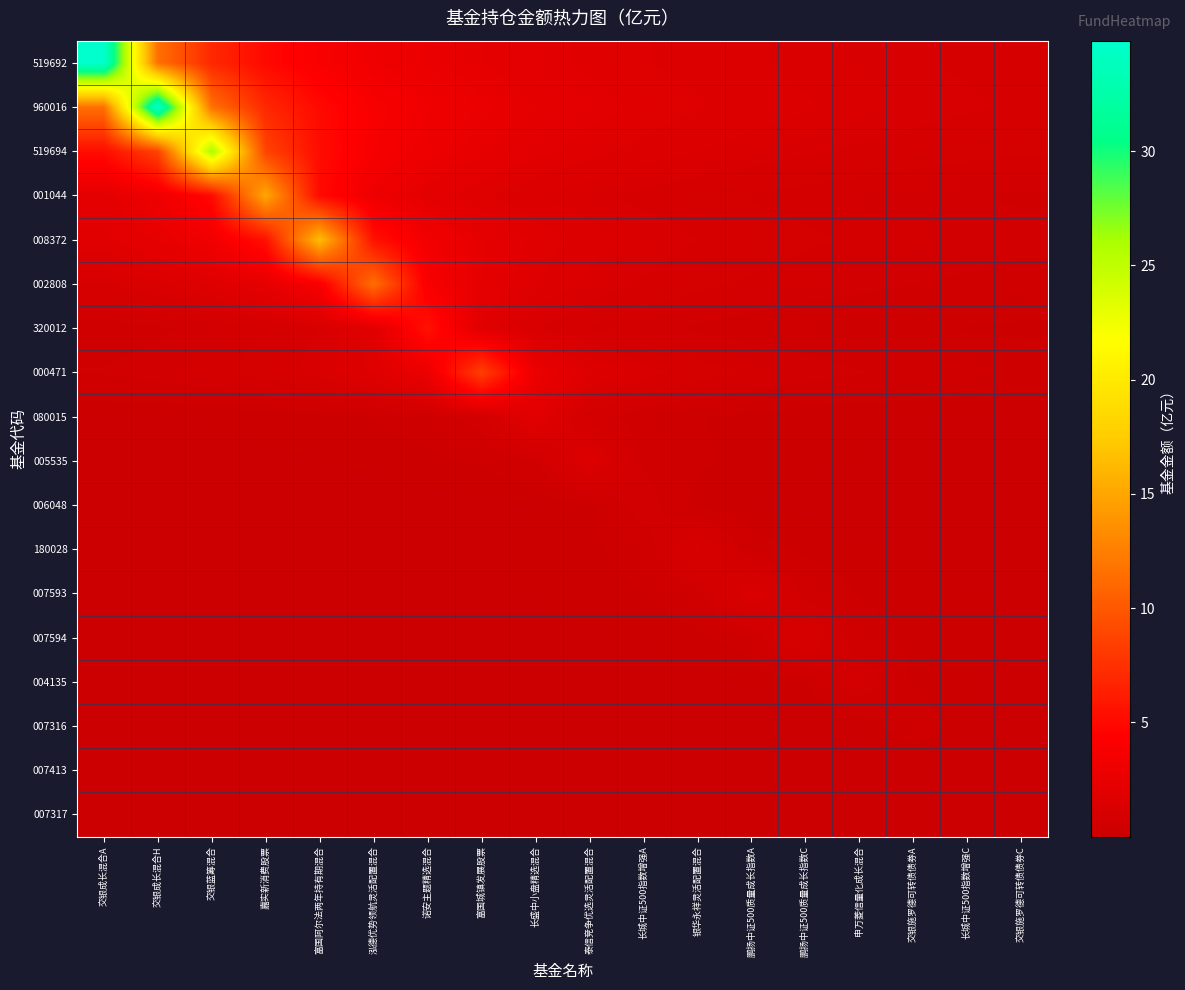

Reading left to right, extract all data points from this chart.

519692: 交银成长混合A=34.8	交银成长混合H=11.6	交银蓝筹混合=7.0	嘉实新消费股票=5.0	富国阿尔法两年持有期混合=3.9	泓德优势领航灵活配置混合=3.2	诺安主题精选混合=2.7	富国城镇发展股票=2.3	长盛中小盘精选混合=2.0	泰信竞争优选灵活配置混合=1.8	长城中证500指数增强A=1.7	银华永祥灵活配置混合=1.5	鹏扬中证500质量成长指数A=1.4	鹏扬中证500质量成长指数C=1.3	申万菱信量化成长混合=1.2	交银施罗德可转债债券A=1.1	长城中证500指数增强C=1.1	交银施罗德可转债债券C=1.0
960016: 交银成长混合A=11.6	交银成长混合H=34.8	交银蓝筹混合=11.6	嘉实新消费股票=7.0	富国阿尔法两年持有期混合=5.0	泓德优势领航灵活配置混合=3.9	诺安主题精选混合=3.2	富国城镇发展股票=2.7	长盛中小盘精选混合=2.3	泰信竞争优选灵活配置混合=2.0	长城中证500指数增强A=1.8	银华永祥灵活配置混合=1.7	鹏扬中证500质量成长指数A=1.5	鹏扬中证500质量成长指数C=1.4	申万菱信量化成长混合=1.3	交银施罗德可转债债券A=1.2	长城中证500指数增强C=1.1	交银施罗德可转债债券C=1.1
519694: 交银成长混合A=5.2	交银成长混合H=8.7	交银蓝筹混合=26.1	嘉实新消费股票=8.7	富国阿尔法两年持有期混合=5.2	泓德优势领航灵活配置混合=3.7	诺安主题精选混合=2.9	富国城镇发展股票=2.4	长盛中小盘精选混合=2.0	泰信竞争优选灵活配置混合=1.7	长城中证500指数增强A=1.5	银华永祥灵活配置混合=1.4	鹏扬中证500质量成长指数A=1.2	鹏扬中证500质量成长指数C=1.1	申万菱信量化成长混合=1.0	交银施罗德可转债债券A=1.0	长城中证500指数增强C=0.9	交银施罗德可转债债券C=0.8
001044: 交银成长混合A=2.2	交银成长混合H=3.0	交银蓝筹混合=5.0	嘉实新消费股票=15.1	富国阿尔法两年持有期混合=5.0	泓德优势领航灵活配置混合=3.0	诺安主题精选混合=2.2	富国城镇发展股票=1.7	长盛中小盘精选混合=1.4	泰信竞争优选灵活配置混合=1.2	长城中证500指数增强A=1.0	银华永祥灵活配置混合=0.9	鹏扬中证500质量成长指数A=0.8	鹏扬中证500质量成长指数C=0.7	申万菱信量化成长混合=0.7	交银施罗德可转债债券A=0.6	长城中证500指数增强C=0.6	交银施罗德可转债债券C=0.5
008372: 交银成长混合A=1.8	交银成长混合H=2.4	交银蓝筹混合=3.3	嘉实新消费股票=5.5	富国阿尔法两年持有期混合=16.5	泓德优势领航灵活配置混合=5.5	诺安主题精选混合=3.3	富国城镇发展股票=2.4	长盛中小盘精选混合=1.8	泰信竞争优选灵活配置混合=1.5	长城中证500指数增强A=1.3	银华永祥灵活配置混合=1.1	鹏扬中证500质量成长指数A=1.0	鹏扬中证500质量成长指数C=0.9	申万菱信量化成长混合=0.8	交银施罗德可转债债券A=0.7	长城中证500指数增强C=0.7	交银施罗德可转债债券C=0.6
002808: 交银成长混合A=1.0	交银成长混合H=1.3	交银蓝筹混合=1.6	嘉实新消费股票=2.3	富国阿尔法两年持有期混合=3.8	泓德优势领航灵活配置混合=11.5	诺安主题精选混合=3.8	富国城镇发展股票=2.3	长盛中小盘精选混合=1.6	泰信竞争优选灵活配置混合=1.3	长城中证500指数增强A=1.0	银华永祥灵活配置混合=0.9	鹏扬中证500质量成长指数A=0.8	鹏扬中证500质量成长指数C=0.7	申万菱信量化成长混合=0.6	交银施罗德可转债债券A=0.5	长城中证500指数增强C=0.5	交银施罗德可转债债券C=0.5
320012: 交银成长混合A=0.4	交银成长混合H=0.5	交银蓝筹混合=0.6	嘉实新消费股票=0.8	富国阿尔法两年持有期混合=1.1	泓德优势领航灵活配置混合=1.8	诺安主题精选混合=5.5	富国城镇发展股票=1.8	长盛中小盘精选混合=1.1	泰信竞争优选灵活配置混合=0.8	长城中证500指数增强A=0.6	银华永祥灵活配置混合=0.5	鹏扬中证500质量成长指数A=0.4	鹏扬中证500质量成长指数C=0.4	申万菱信量化成长混合=0.3	交银施罗德可转债债券A=0.3	长城中证500指数增强C=0.3	交银施罗德可转债债券C=0.2
000471: 交银成长混合A=0.6	交银成长混合H=0.6	交银蓝筹混合=0.8	嘉实新消费股票=0.9	富国阿尔法两年持有期混合=1.2	泓德优势领航灵活配置混合=1.7	诺安主题精选混合=2.8	富国城镇发展股票=8.4	长盛中小盘精选混合=2.8	泰信竞争优选灵活配置混合=1.7	长城中证500指数增强A=1.2	银华永祥灵活配置混合=0.9	鹏扬中证500质量成长指数A=0.8	鹏扬中证500质量成长指数C=0.6	申万菱信量化成长混合=0.6	交银施罗德可转债债券A=0.5	长城中证500指数增强C=0.4	交银施罗德可转债债券C=0.4
080015: 交银成长混合A=0.1	交银成长混合H=0.1	交银蓝筹混合=0.2	嘉实新消费股票=0.2	富国阿尔法两年持有期混合=0.2	泓德优势领航灵活配置混合=0.3	诺安主题精选混合=0.4	富国城镇发展股票=0.7	长盛中小盘精选混合=2.0	泰信竞争优选灵活配置混合=0.7	长城中证500指数增强A=0.4	银华永祥灵活配置混合=0.3	鹏扬中证500质量成长指数A=0.2	鹏扬中证500质量成长指数C=0.2	申万菱信量化成长混合=0.2	交银施罗德可转债债券A=0.1	长城中证500指数增强C=0.1	交银施罗德可转债债券C=0.1
005535: 交银成长混合A=0.1	交银成长混合H=0.1	交银蓝筹混合=0.1	嘉实新消费股票=0.1	富国阿尔法两年持有期混合=0.1	泓德优势领航灵活配置混合=0.2	诺安主题精选混合=0.2	富国城镇发展股票=0.3	长盛中小盘精选混合=0.5	泰信竞争优选灵活配置混合=1.5	长城中证500指数增强A=0.5	银华永祥灵活配置混合=0.3	鹏扬中证500质量成长指数A=0.2	鹏扬中证500质量成长指数C=0.2	申万菱信量化成长混合=0.1	交银施罗德可转债债券A=0.1	长城中证500指数增强C=0.1	交银施罗德可转债债券C=0.1
006048: 交银成长混合A=0.0	交银成长混合H=0.0	交银蓝筹混合=0.0	嘉实新消费股票=0.0	富国阿尔法两年持有期混合=0.1	泓德优势领航灵活配置混合=0.1	诺安主题精选混合=0.1	富国城镇发展股票=0.1	长盛中小盘精选混合=0.1	泰信竞争优选灵活配置混合=0.2	长城中证500指数增强A=0.7	银华永祥灵活配置混合=0.2	鹏扬中证500质量成长指数A=0.1	鹏扬中证500质量成长指数C=0.1	申万菱信量化成长混合=0.1	交银施罗德可转债债券A=0.1	长城中证500指数增强C=0.1	交银施罗德可转债债券C=0.0
180028: 交银成长混合A=0.0	交银成长混合H=0.1	交银蓝筹混合=0.1	嘉实新消费股票=0.1	富国阿尔法两年持有期混合=0.1	泓德优势领航灵活配置混合=0.1	诺安主题精选混合=0.1	富国城镇发展股票=0.1	长盛中小盘精选混合=0.2	泰信竞争优选灵活配置混合=0.2	长城中证500指数增强A=0.4	银华永祥灵活配置混合=1.1	鹏扬中证500质量成长指数A=0.4	鹏扬中证500质量成长指数C=0.2	申万菱信量化成长混合=0.2	交银施罗德可转债债券A=0.1	长城中证500指数增强C=0.1	交银施罗德可转债债券C=0.1
007593: 交银成长混合A=0.1	交银成长混合H=0.1	交银蓝筹混合=0.1	嘉实新消费股票=0.1	富国阿尔法两年持有期混合=0.1	泓德优势领航灵活配置混合=0.1	诺安主题精选混合=0.1	富国城镇发展股票=0.1	长盛中小盘精选混合=0.1	泰信竞争优选灵活配置混合=0.2	长城中证500指数增强A=0.3	银华永祥灵活配置混合=0.4	鹏扬中证500质量成长指数A=1.3	鹏扬中证500质量成长指数C=0.4	申万菱信量化成长混合=0.3	交银施罗德可转债债券A=0.2	长城中证500指数增强C=0.1	交银施罗德可转债债券C=0.1
007594: 交银成长混合A=0.0	交银成长混合H=0.0	交银蓝筹混合=0.0	嘉实新消费股票=0.1	富国阿尔法两年持有期混合=0.1	泓德优势领航灵活配置混合=0.1	诺安主题精选混合=0.1	富国城镇发展股票=0.1	长盛中小盘精选混合=0.1	泰信竞争优选灵活配置混合=0.1	长城中证500指数增强A=0.2	银华永祥灵活配置混合=0.2	鹏扬中证500质量成长指数A=0.4	鹏扬中证500质量成长指数C=1.1	申万菱信量化成长混合=0.4	交银施罗德可转债债券A=0.2	长城中证500指数增强C=0.2	交银施罗德可转债债券C=0.1
004135: 交银成长混合A=0.0	交银成长混合H=0.0	交银蓝筹混合=0.0	嘉实新消费股票=0.0	富国阿尔法两年持有期混合=0.0	泓德优势领航灵活配置混合=0.0	诺安主题精选混合=0.0	富国城镇发展股票=0.1	长盛中小盘精选混合=0.1	泰信竞争优选灵活配置混合=0.1	长城中证500指数增强A=0.1	银华永祥灵活配置混合=0.1	鹏扬中证500质量成长指数A=0.2	鹏扬中证500质量成长指数C=0.3	申万菱信量化成长混合=0.8	交银施罗德可转债债券A=0.3	长城中证500指数增强C=0.2	交银施罗德可转债债券C=0.1
007316: 交银成长混合A=0.0	交银成长混合H=0.0	交银蓝筹混合=0.0	嘉实新消费股票=0.0	富国阿尔法两年持有期混合=0.0	泓德优势领航灵活配置混合=0.0	诺安主题精选混合=0.0	富国城镇发展股票=0.0	长盛中小盘精选混合=0.0	泰信竞争优选灵活配置混合=0.0	长城中证500指数增强A=0.0	银华永祥灵活配置混合=0.0	鹏扬中证500质量成长指数A=0.1	鹏扬中证500质量成长指数C=0.1	申万菱信量化成长混合=0.1	交银施罗德可转债债券A=0.4	长城中证500指数增强C=0.1	交银施罗德可转债债券C=0.1
007413: 交银成长混合A=0.0	交银成长混合H=0.0	交银蓝筹混合=0.0	嘉实新消费股票=0.0	富国阿尔法两年持有期混合=0.0	泓德优势领航灵活配置混合=0.0	诺安主题精选混合=0.0	富国城镇发展股票=0.0	长盛中小盘精选混合=0.0	泰信竞争优选灵活配置混合=0.0	长城中证500指数增强A=0.0	银华永祥灵活配置混合=0.0	鹏扬中证500质量成长指数A=0.0	鹏扬中证500质量成长指数C=0.0	申万菱信量化成长混合=0.0	交银施罗德可转债债券A=0.0	长城中证500指数增强C=0.1	交银施罗德可转债债券C=0.0
007317: 交银成长混合A=0.0	交银成长混合H=0.0	交银蓝筹混合=0.0	嘉实新消费股票=0.0	富国阿尔法两年持有期混合=0.0	泓德优势领航灵活配置混合=0.0	诺安主题精选混合=0.0	富国城镇发展股票=0.0	长盛中小盘精选混合=0.0	泰信竞争优选灵活配置混合=0.0	长城中证500指数增强A=0.0	银华永祥灵活配置混合=0.0	鹏扬中证500质量成长指数A=0.0	鹏扬中证500质量成长指数C=0.0	申万菱信量化成长混合=0.0	交银施罗德可转债债券A=0.0	长城中证500指数增强C=0.0	交银施罗德可转债债券C=0.1